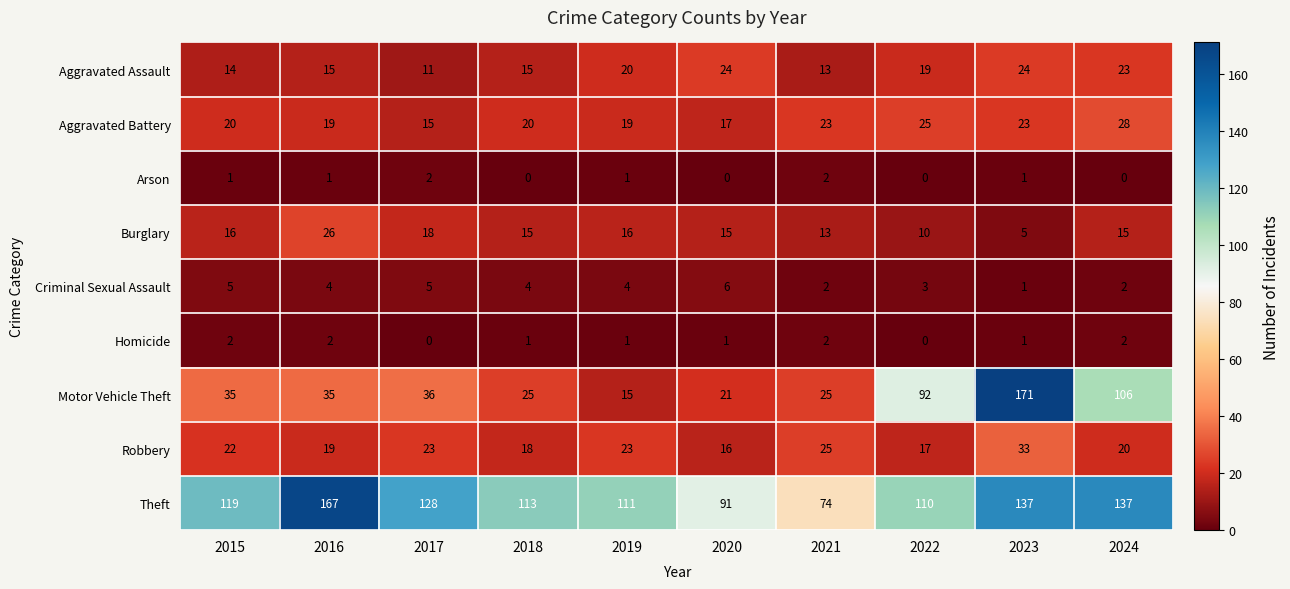

Which category has the highest value across all series?

2023